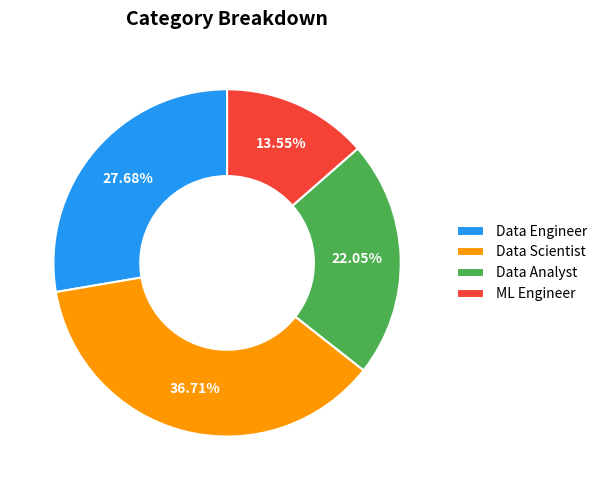

Count the number of slices in the pie.

4